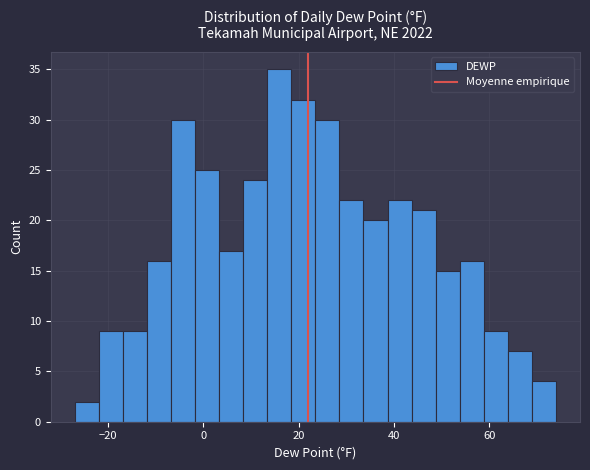

Around what value on the x-axis is the tallest bar? Give the approximate position of its centre, as read against the axis.

16